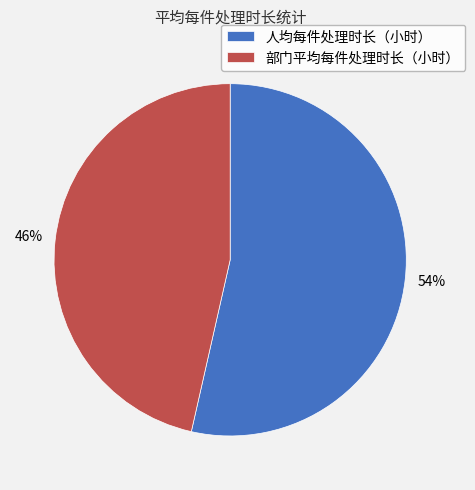

Which category accounts for the majority?

人均每件处理时长（小时）